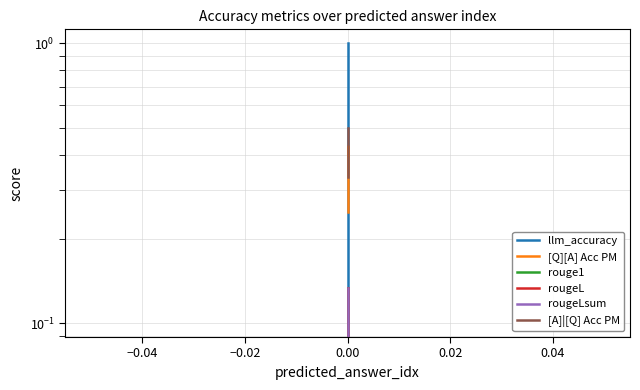

Reading right to left, extract all data points from this chart.

llm_accuracy: 0.1	0.3	1.0
[Q][A] Acc PM: 0.2	0.4	0.4
rouge1: 0.0	0.0	0.1
rougeL: 0.0	0.0	0.1
rougeLsum: 0.0	0.0	0.1
[A]|[Q] Acc PM: 0.3	0.3	0.5